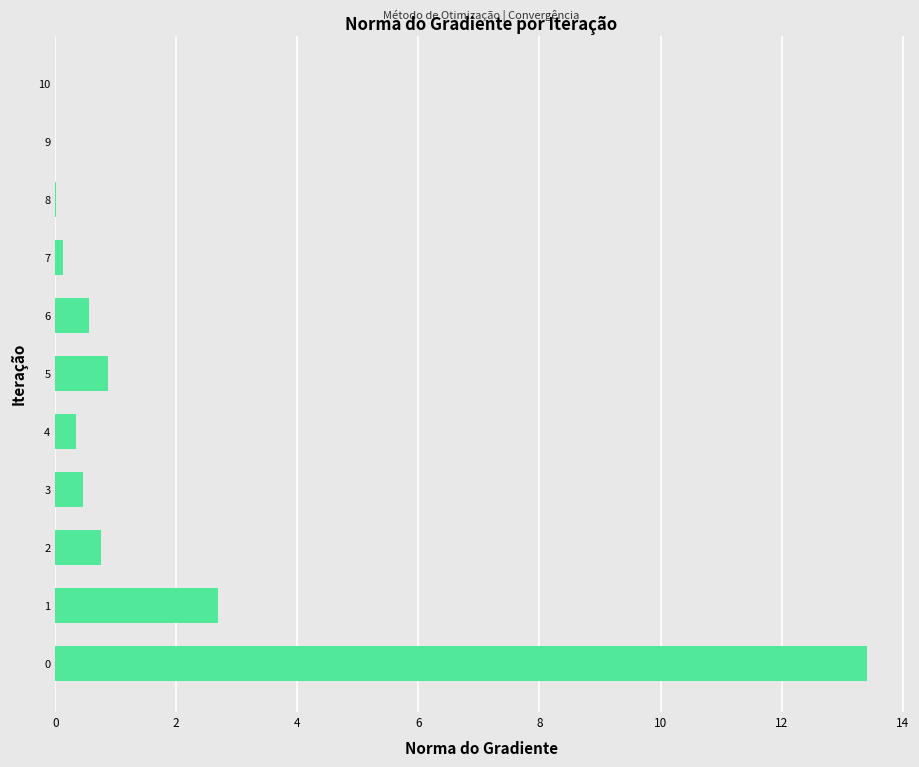

How many data points does each series have?

11